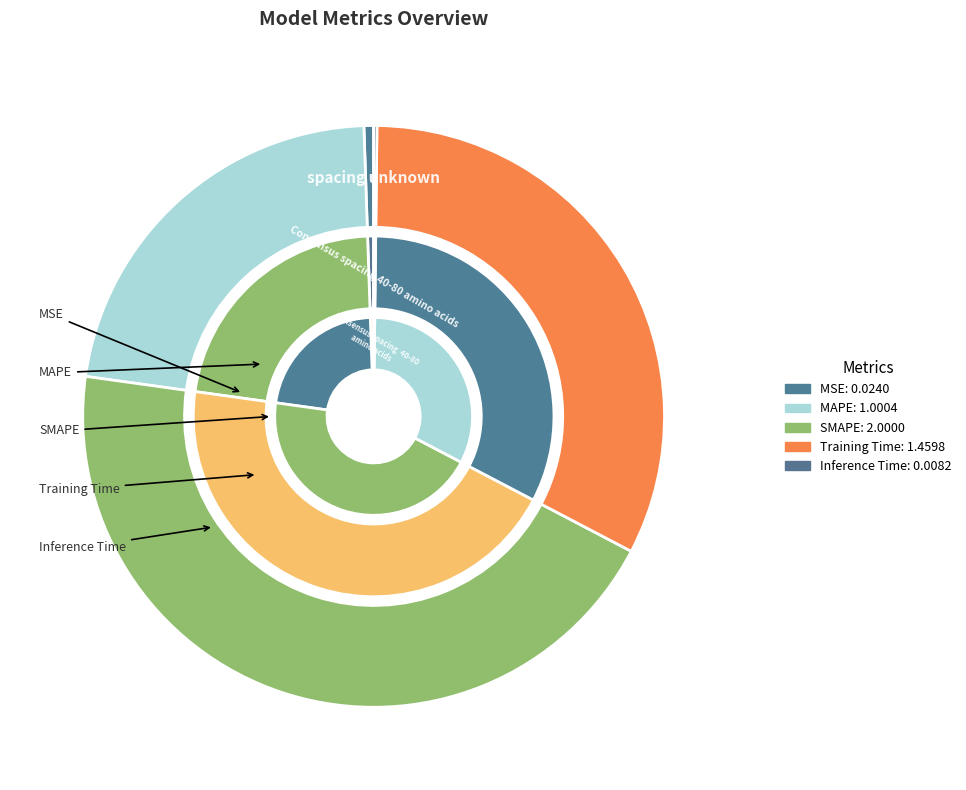

How much of the chart is everything except SMAPE?

55.5%